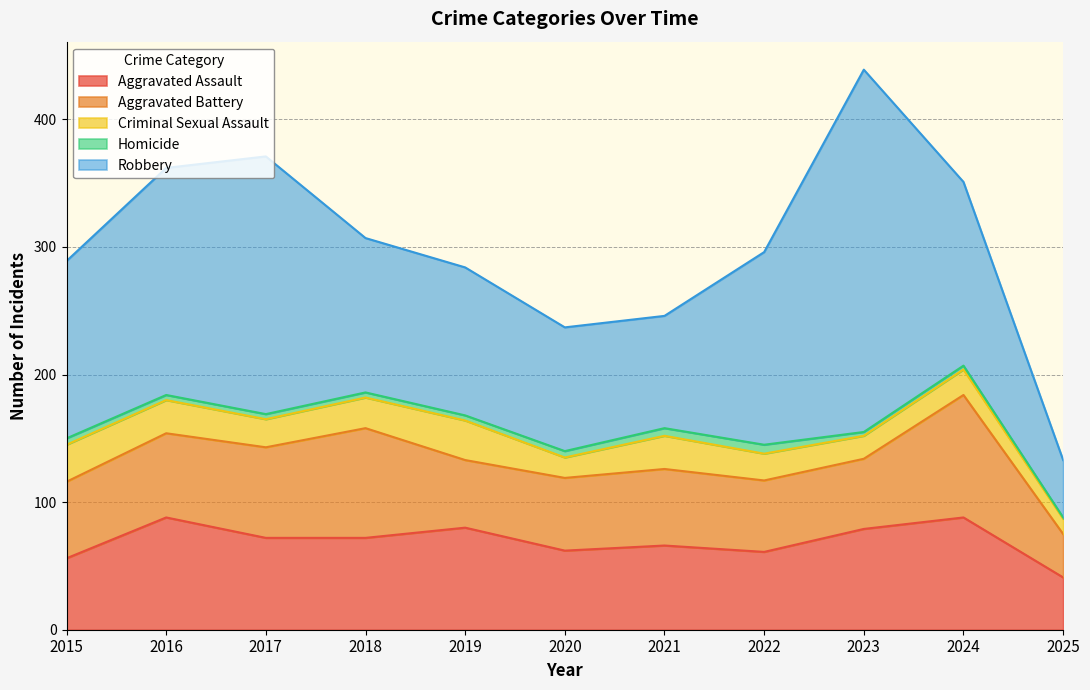

The value of Aggravated Assault at 2022 is 61. True or false?

True